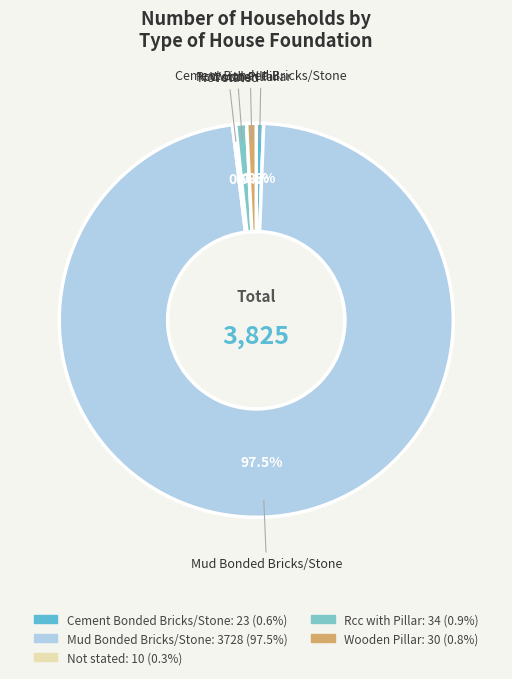

Which category accounts for the majority?

Mud Bonded Bricks/Stone